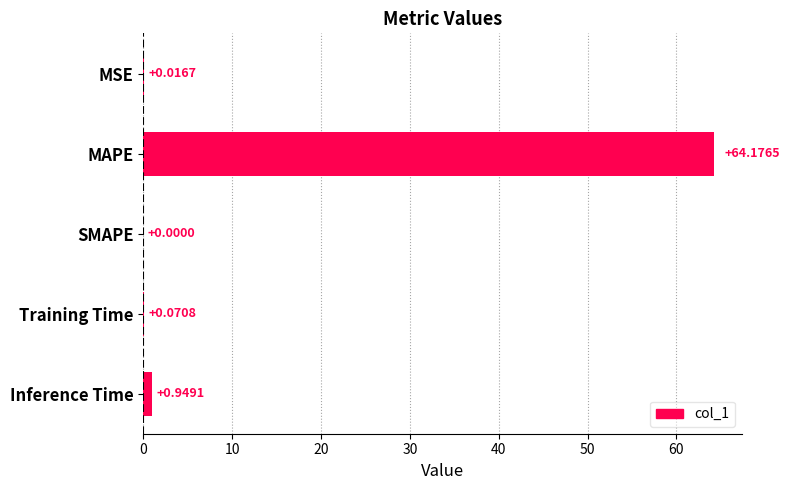

Between Training Time and SMAPE, which is larger?

Training Time